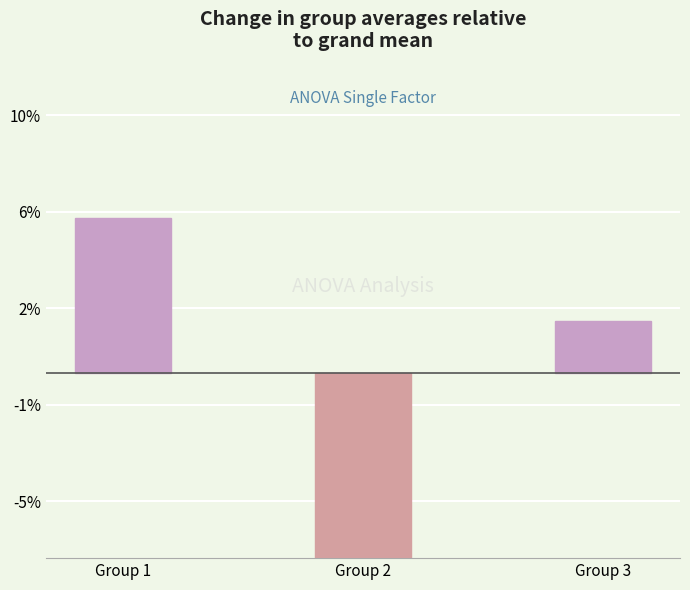

What is the value of the 2nd bar from the left?

-8